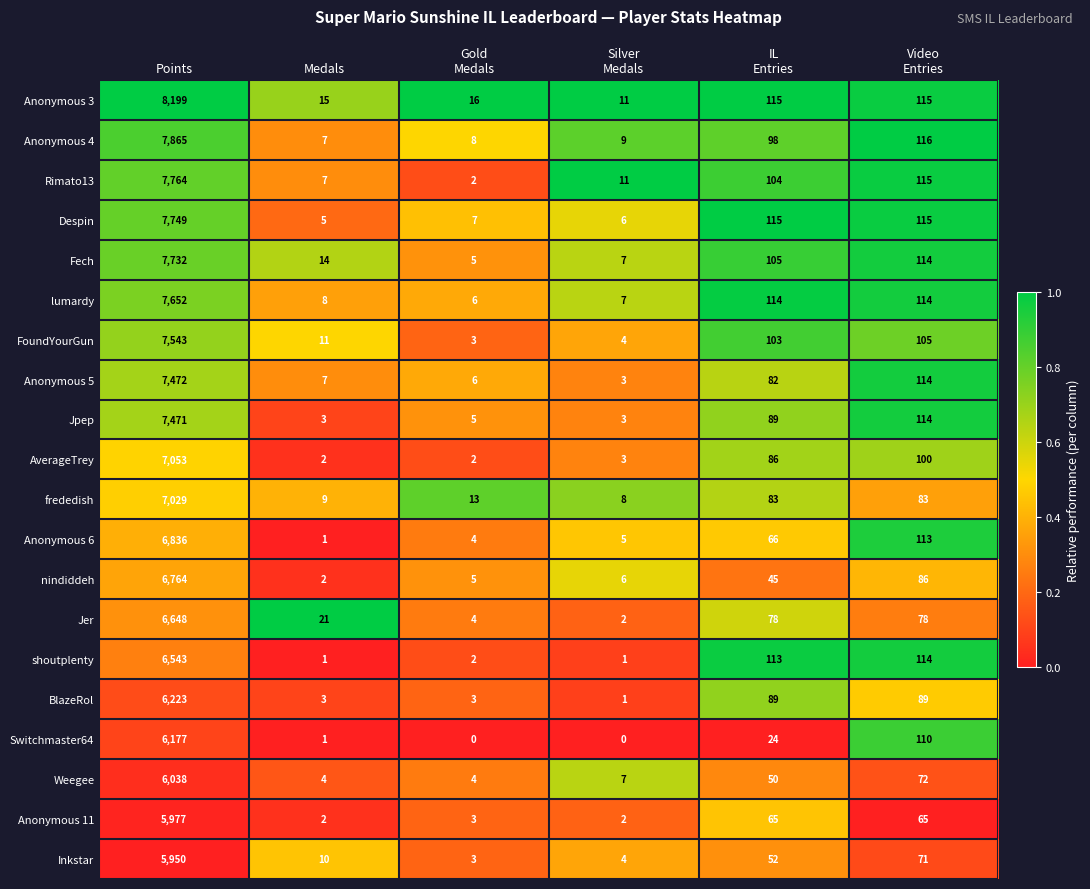

The Fech series shows 14 at Medals. True or false?

True